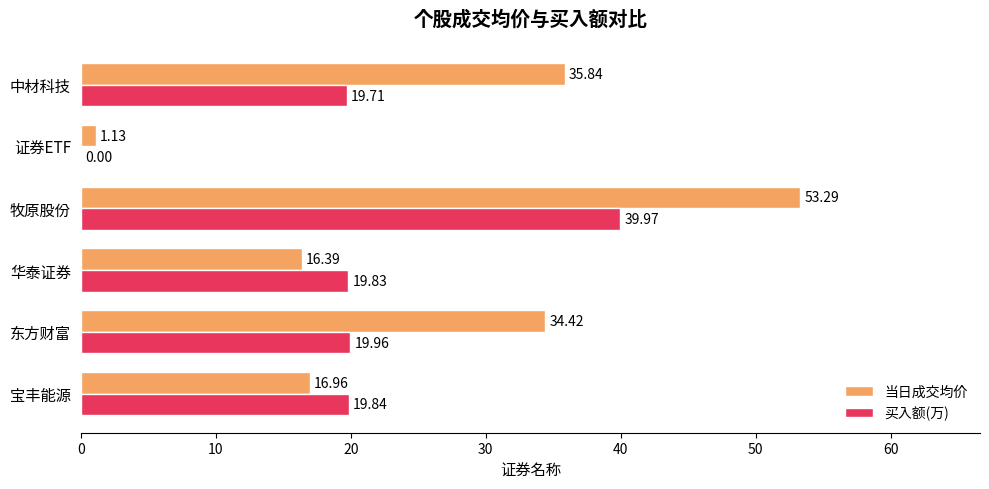

What are all the series names shown in the legend?

当日成交均价, 买入额(万)